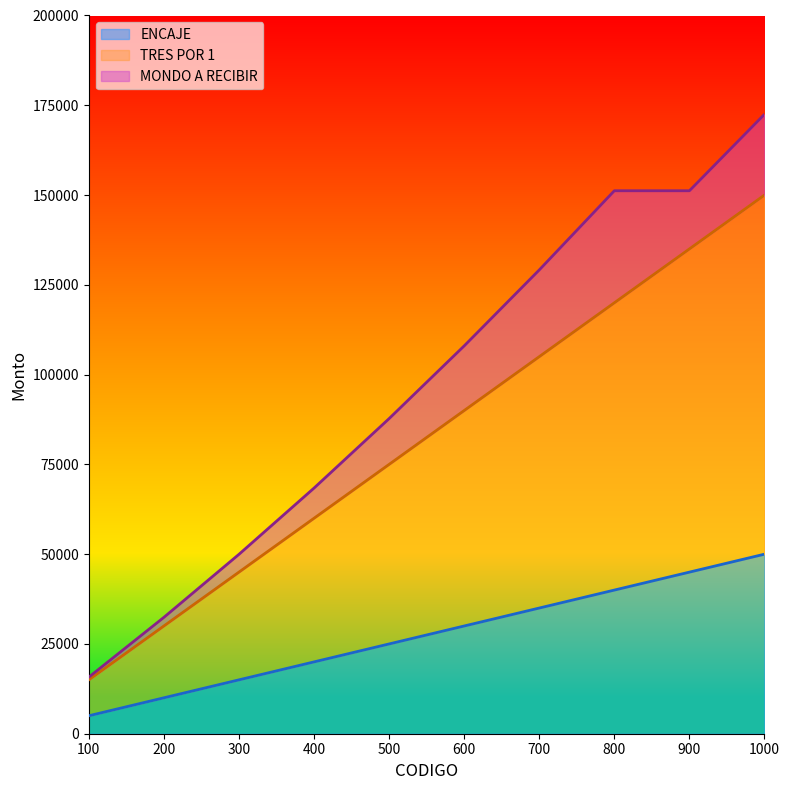

What is the difference between the TRES POR 1 values at 400 and 300?

15000